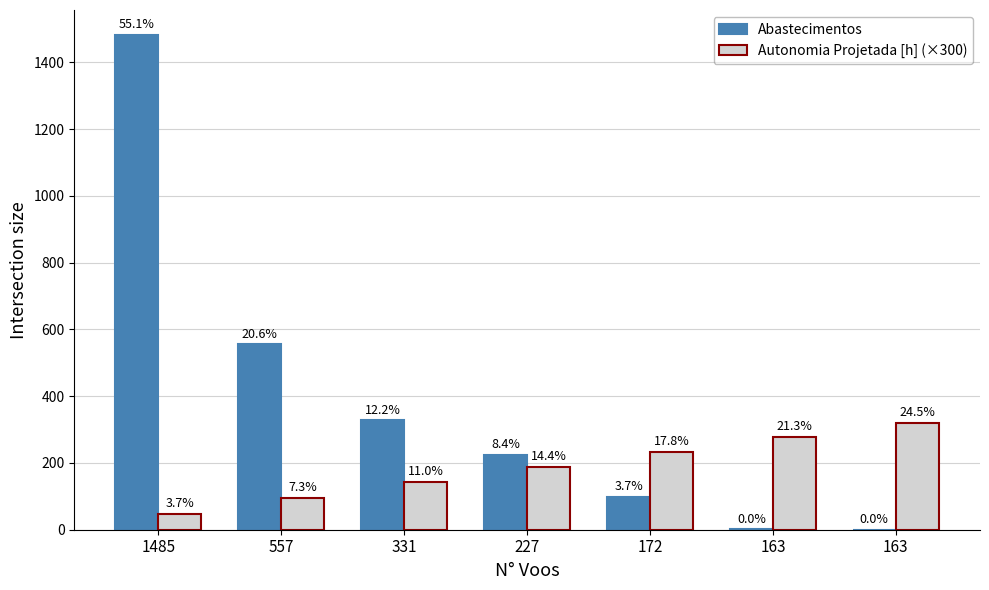

What are all the series names shown in the legend?

Abastecimentos, Autonomia Projetada [h] (×300)